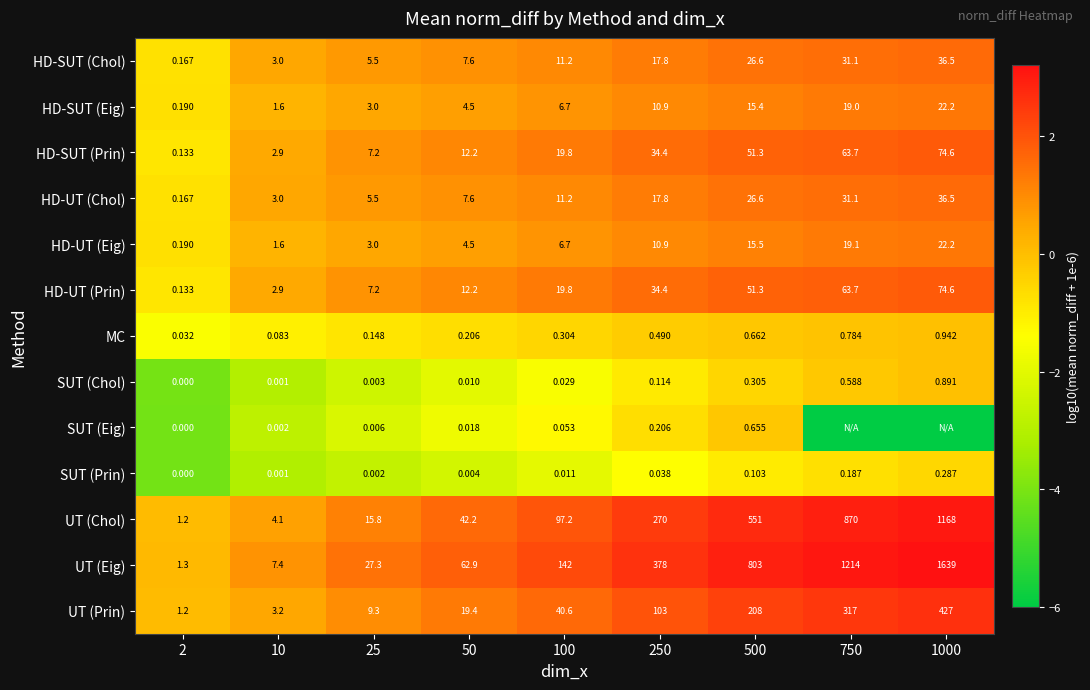

The value of HD-UT (Prin) at 50 is 0.6. True or false?

False